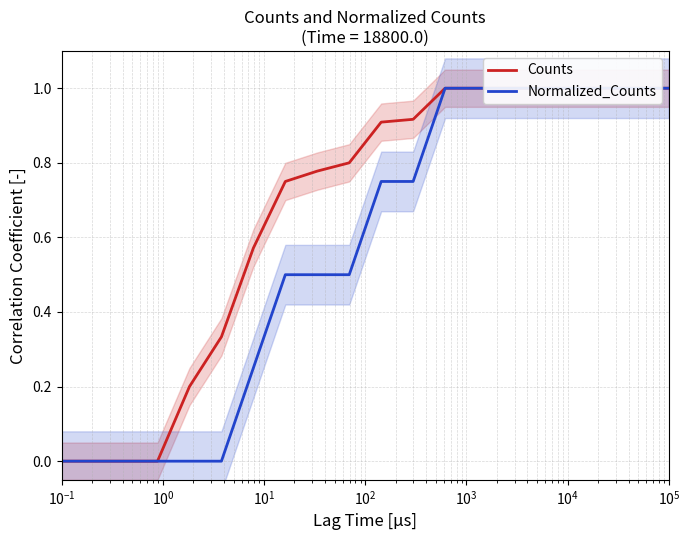

True or false: Normalized_Counts and Counts cross at least once.

False